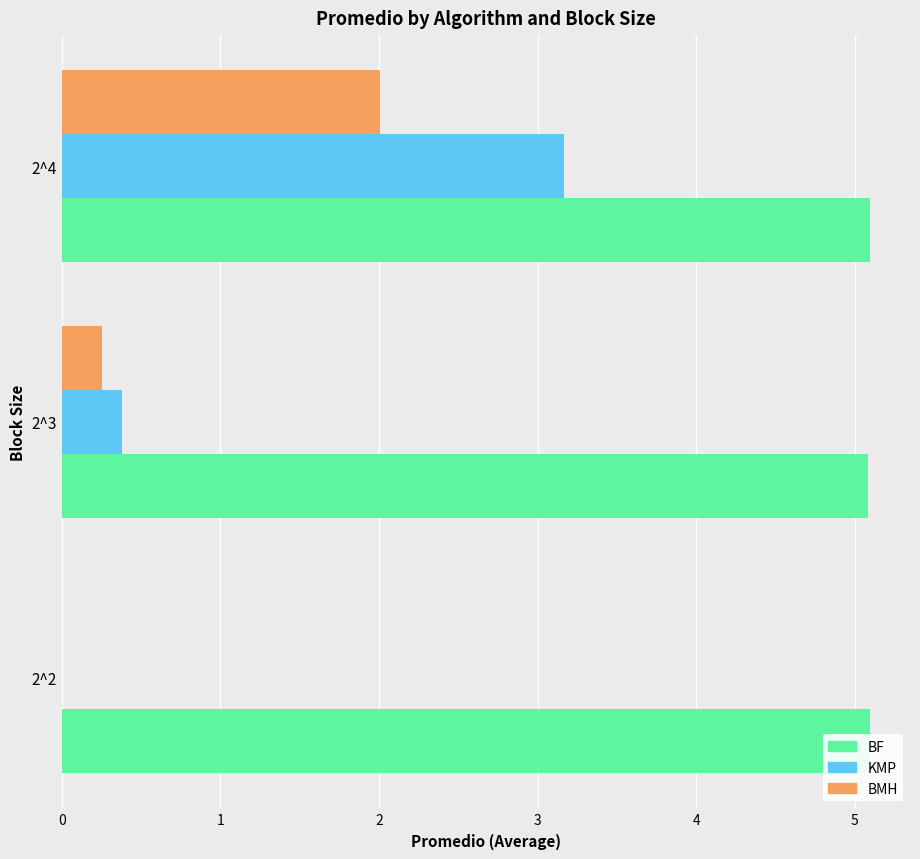

What are all the series names shown in the legend?

BF, KMP, BMH